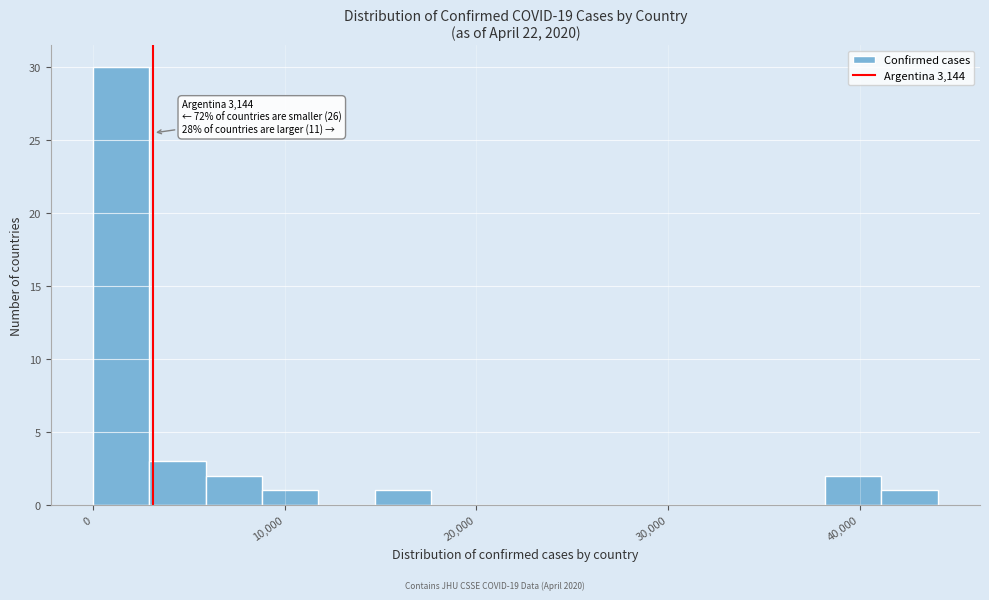

Around what value on the x-axis is the tallest bar? Give the approximate position of its centre, as read against the axis.

1000